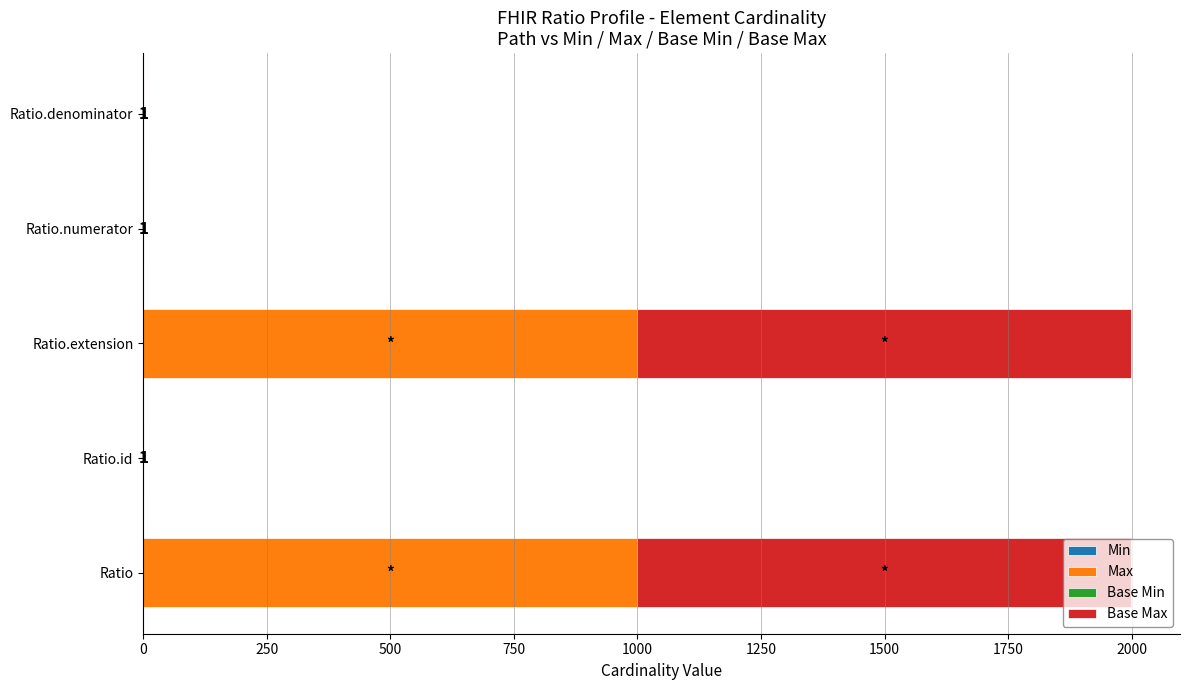

What is the sum of the Max values at Ratio and Ratio.numerator?

1000